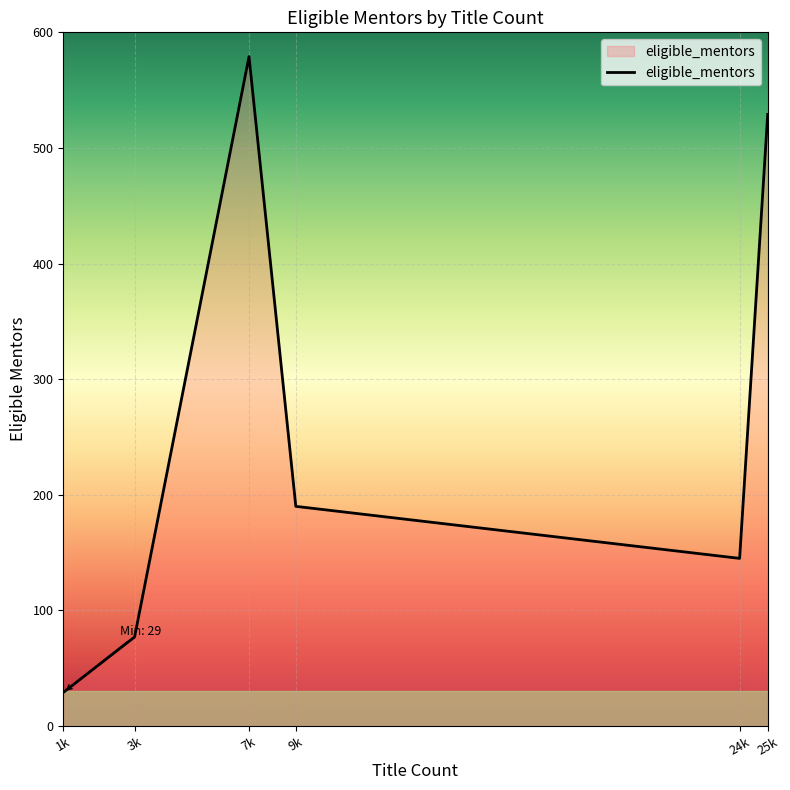

What is the approximate value at 9k, to the nearest 10?

190